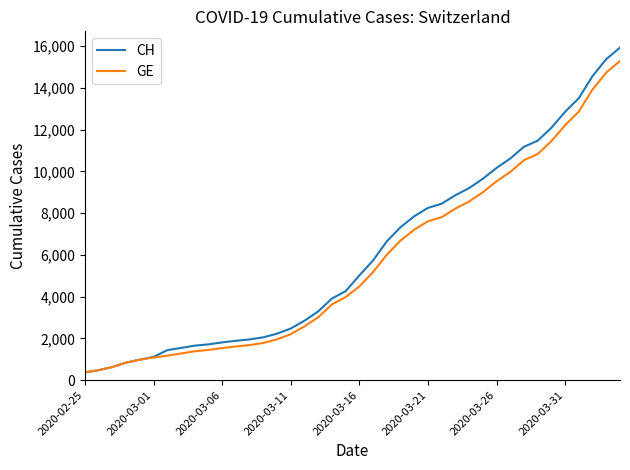

Which series has the largest range (max minus min)?

CH